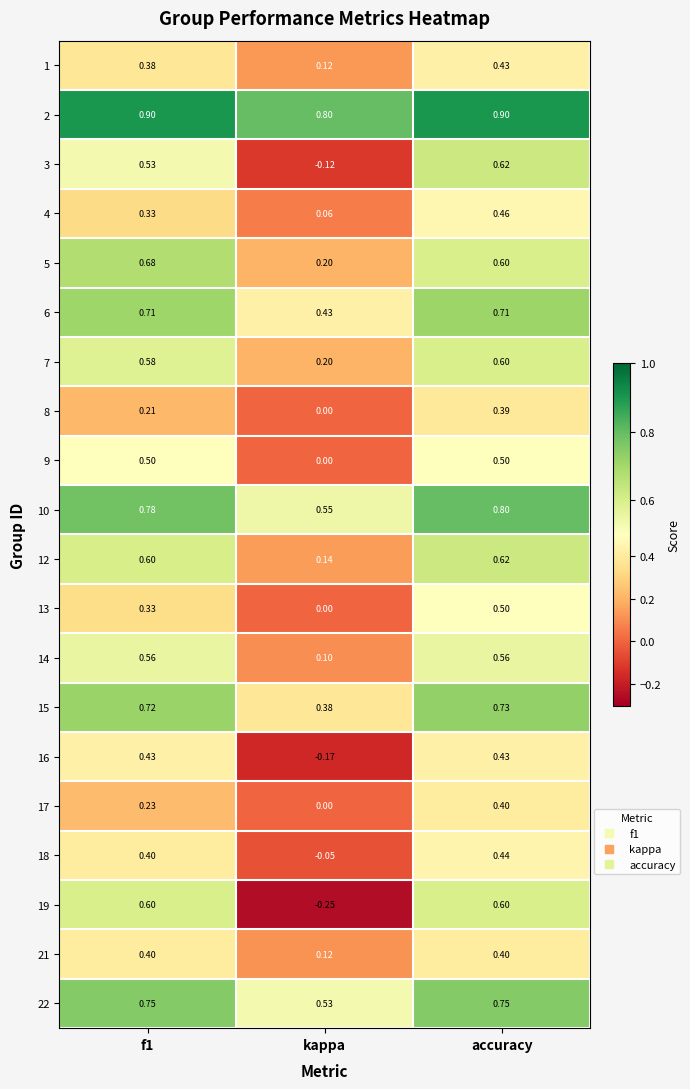

At which label is 9 closest to 0?

kappa